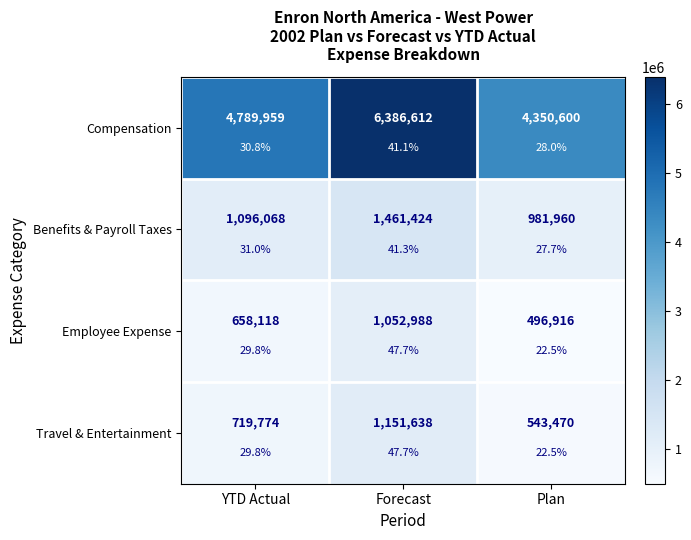

Is the value of Benefits & Payroll Taxes at YTD Actual greater than the value of Employee Expense at YTD Actual?

Yes